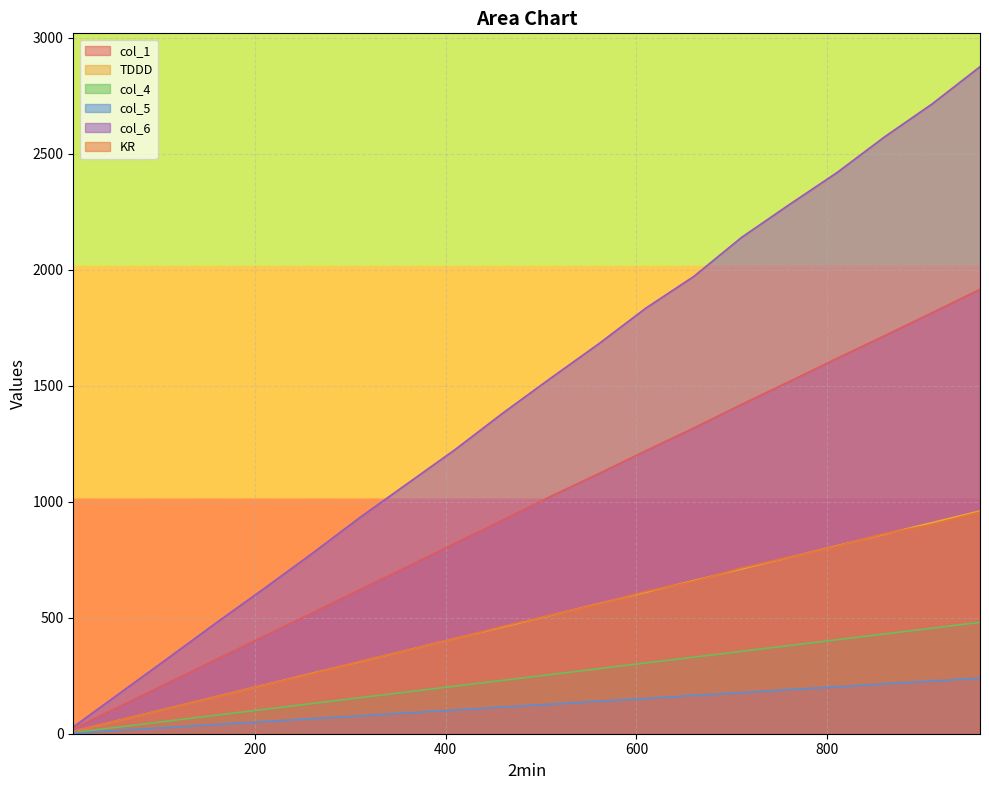

What is the total value across all series at 960?

7425.7